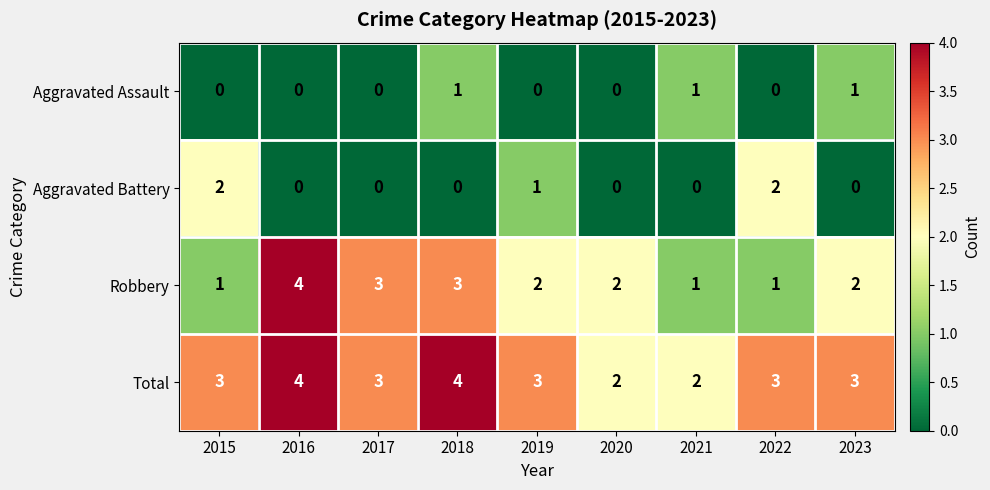

Is it true that Aggravated Battery equals -1 at 2017?

False